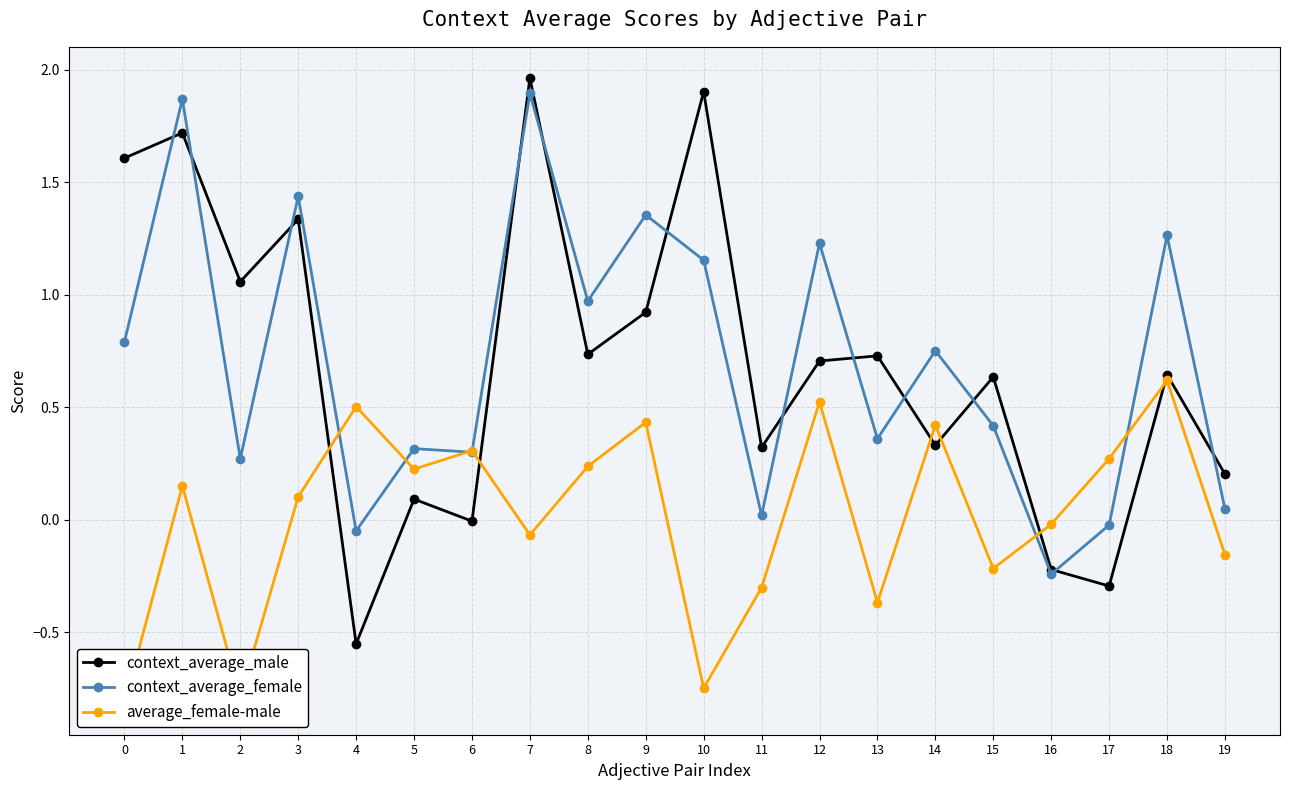

What is the lowest value of the context_average_male series?

-0.6